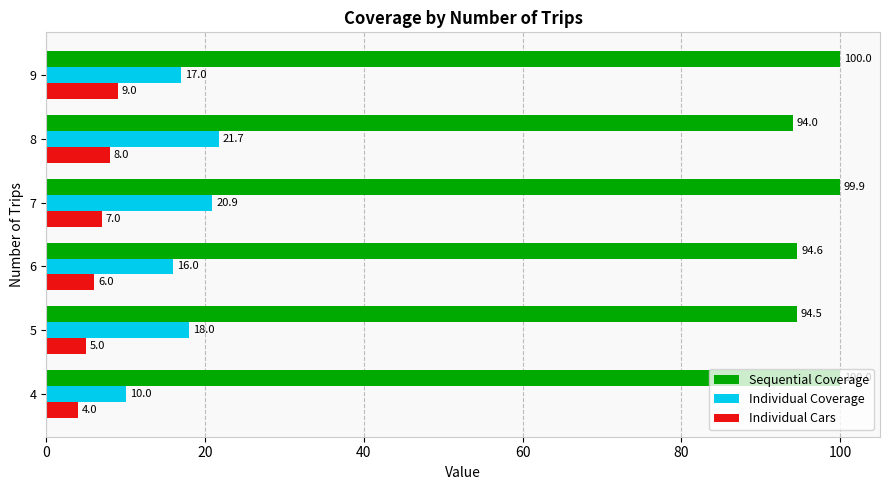

Which category has the lowest value in the Individual Cars series?

4